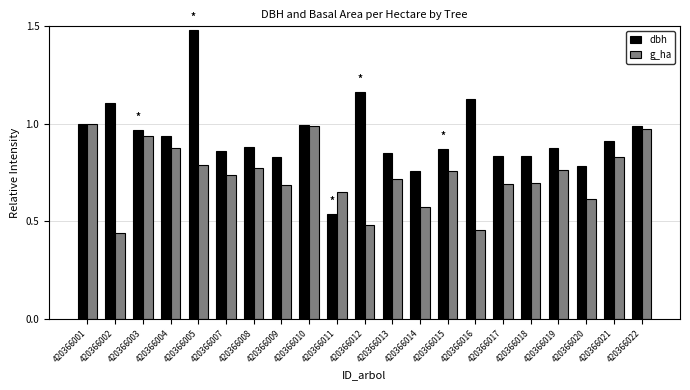

At which category is the sum across all series the highest?

420366005